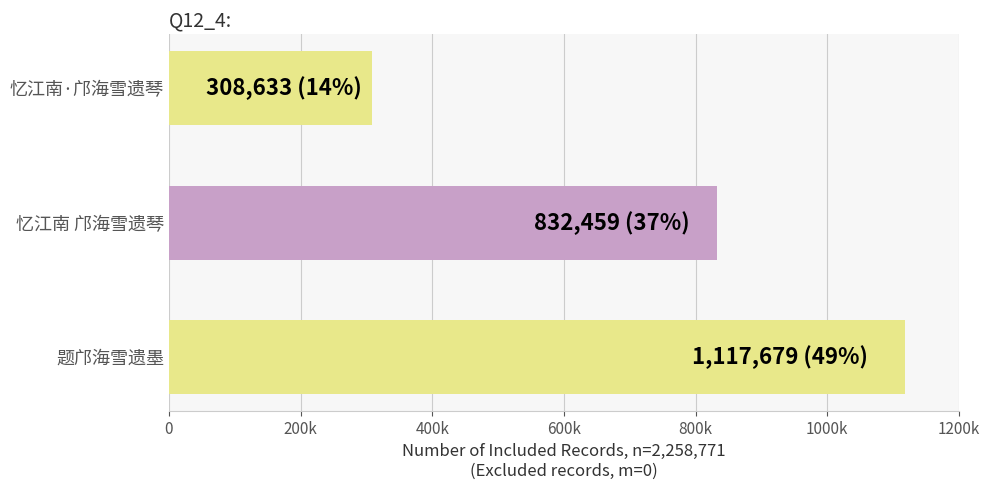

Does the chart contain any negative values?

No